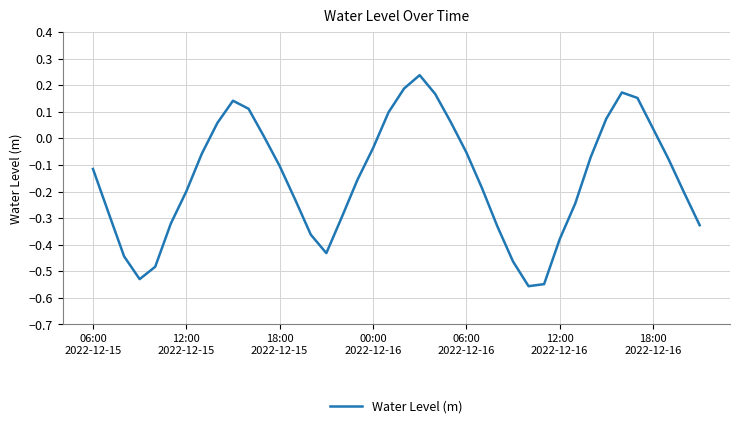

What is the difference between the maximum and second lowest values?

0.8